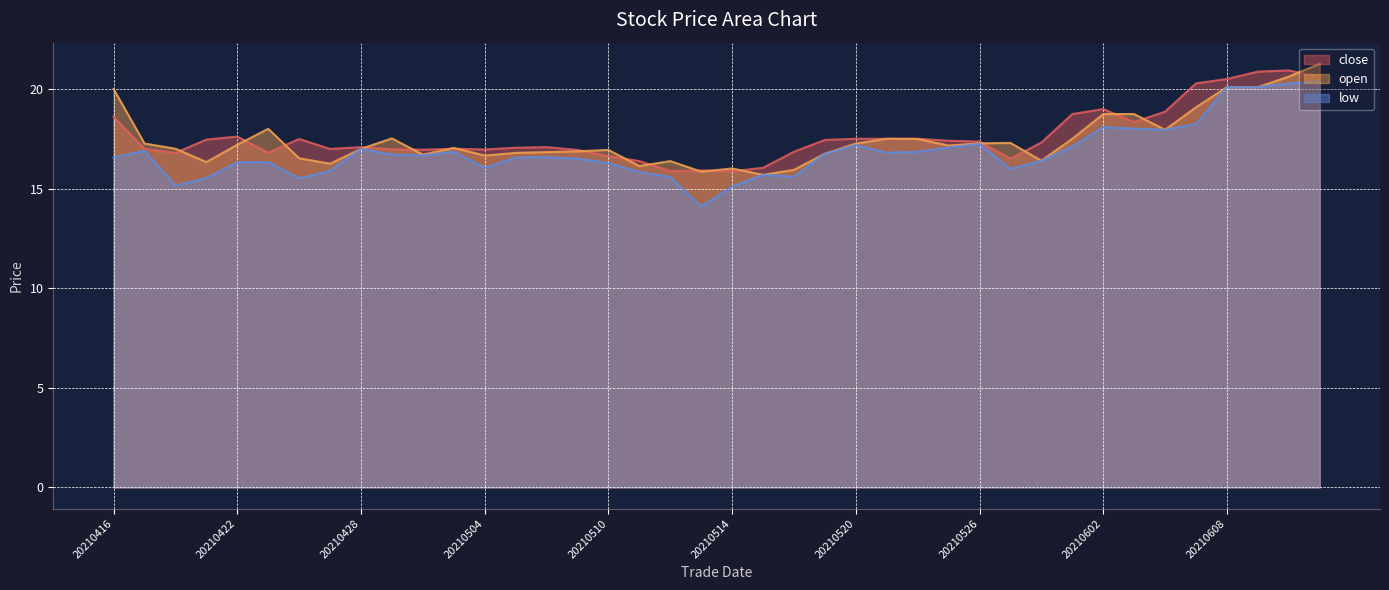

True or false: open and low cross at least once.

False